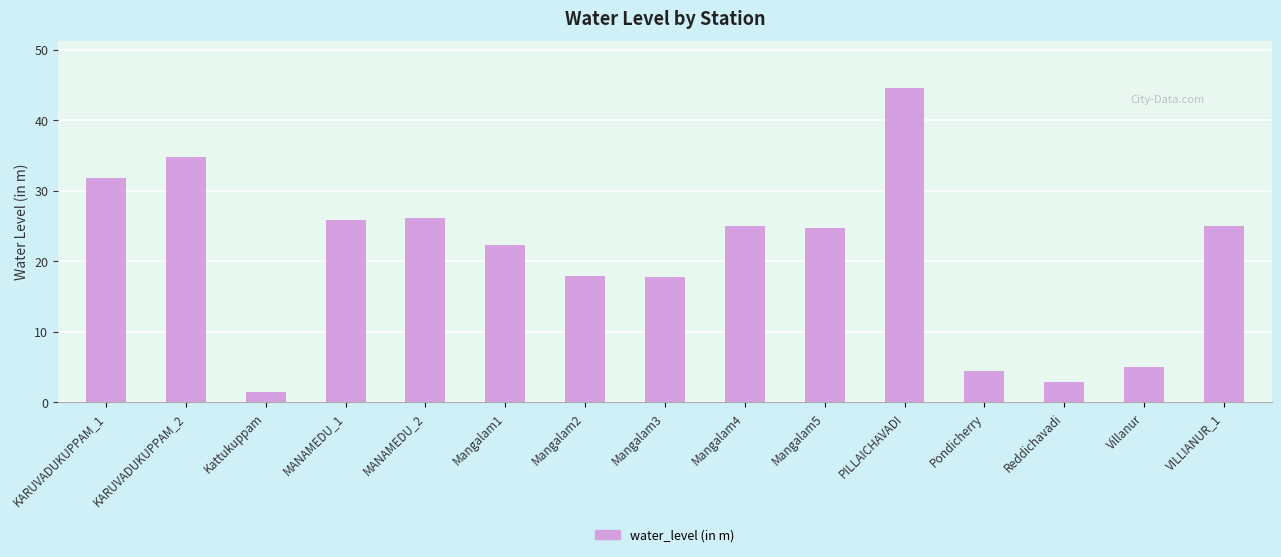

Which label corresponds to the largest value in the chart?

PILLAICHAVADI